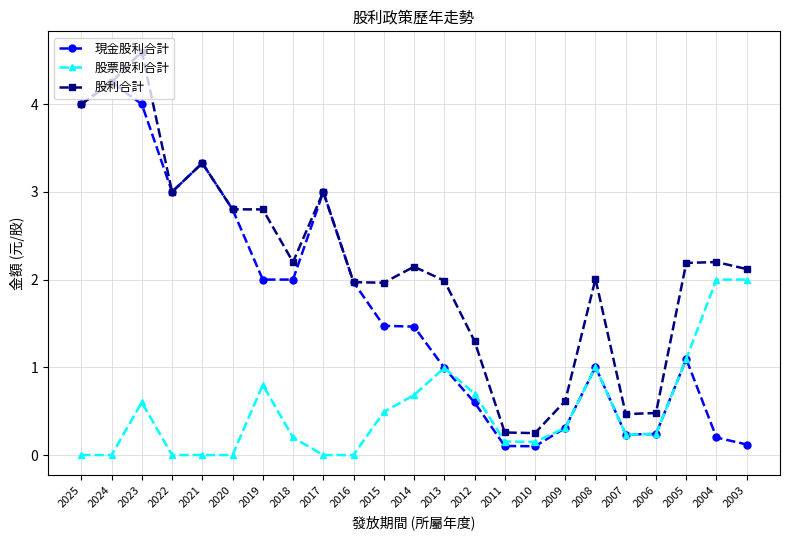

How many series are shown in this chart?

3